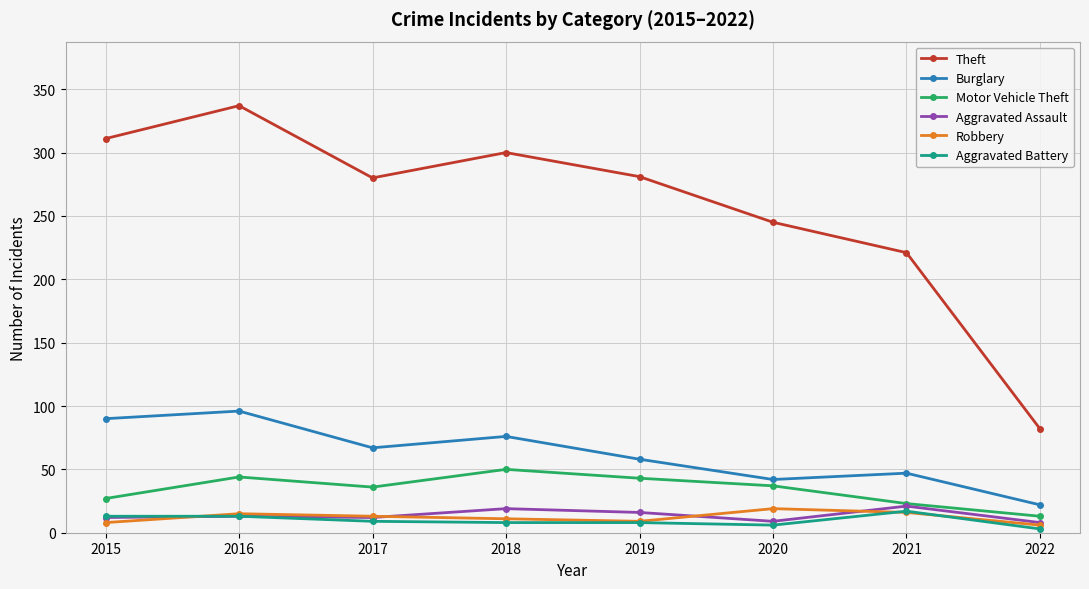

True or false: Robbery and Theft intersect in this chart.

False